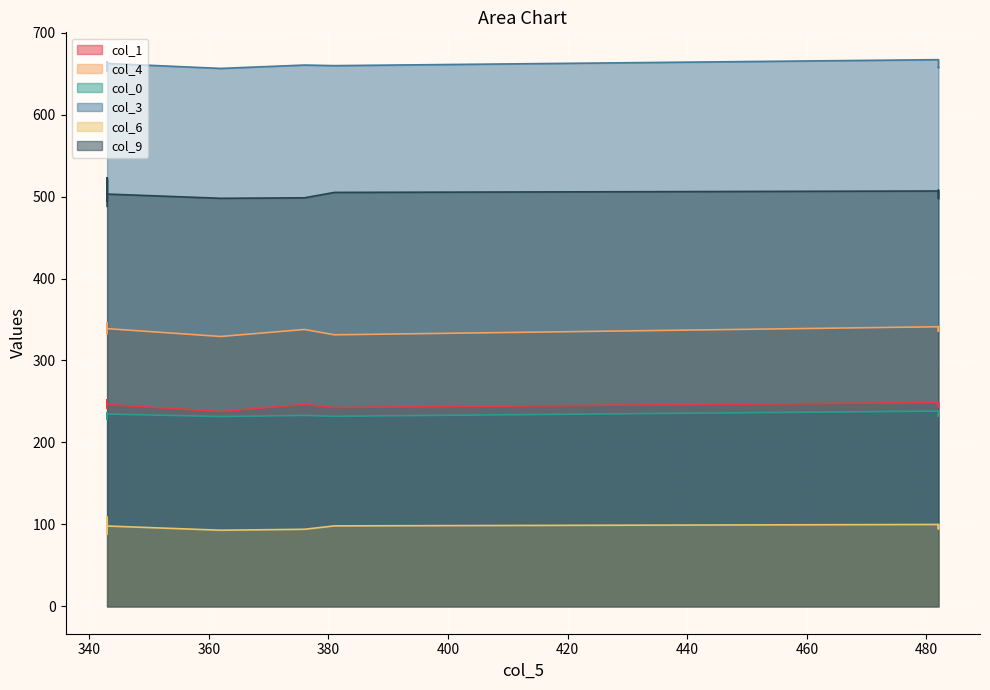

Reading right to left, list all the values displayed in this chart.

col_1: 246.4	247.7	250.2	247.5	247.5	242.8	242.8	243.1	248.7	252.1	245.9	251.2	252.0	246.4	237.8	242.8	246.0	241.7	245.7	242.6
col_4: 338.9	341.4	342.1	340.0	340.0	335.0	335.0	335.6	341.2	345.8	339.0	343.0	344.4	337.8	329.3	333.9	336.9	332.9	337.4	331.3
col_0: 234.7	232.5	234.7	230.2	230.2	229.3	228.3	232.1	238.3	231.2	234.3	234.7	233.4	233.0	231.6	235.7	231.2	235.7	232.0	232.0
col_3: 662.4	658.0	662.4	653.6	653.6	655.9	655.2	657.4	667.0	655.5	663.0	662.4	660.0	660.5	656.4	664.4	655.5	664.4	659.7	659.7
col_6: 98.1	99.7	105.4	105.2	108.8	106.9	101.6	94.5	99.9	98.2	96.5	105.2	104.5	94.1	92.9	92.2	96.3	97.5	88.0	98.2
col_9: 503.1	508.1	519.5	517.4	522.9	519.1	511.9	497.6	506.8	505.1	503.4	522.4	521.0	498.5	497.9	494.8	501.3	501.9	488.1	505.1